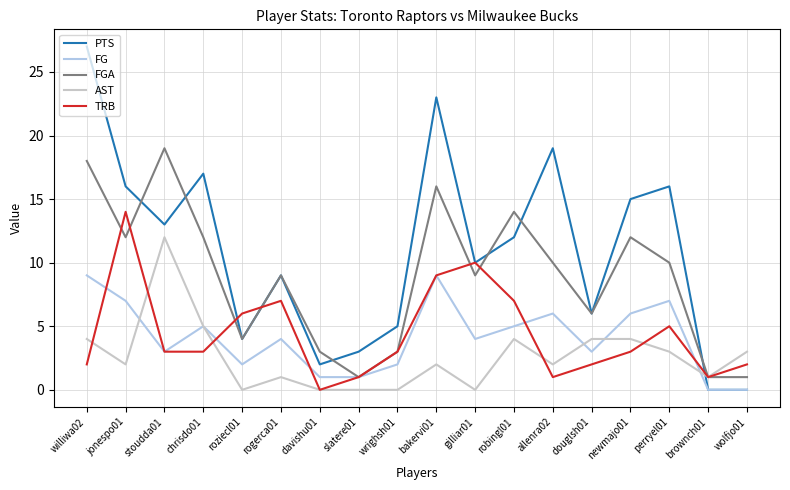

Reading right to left, transcribe all the data shown in this chart.

PTS: wolfjo01=0	brownch01=0	perryel01=16	newmajo01=15	douglsh01=6	allenra02=19	robingl01=12	gilliar01=10	bakervi01=23	wrighsh01=5	slatere01=3	davishu01=2	rogerca01=9	roziecl01=4	chrisdo01=17	stoudda01=13	jonespo01=16	williwa02=27
FG: wolfjo01=0	brownch01=0	perryel01=7	newmajo01=6	douglsh01=3	allenra02=6	robingl01=5	gilliar01=4	bakervi01=9	wrighsh01=2	slatere01=1	davishu01=1	rogerca01=4	roziecl01=2	chrisdo01=5	stoudda01=3	jonespo01=7	williwa02=9
FGA: wolfjo01=1	brownch01=1	perryel01=10	newmajo01=12	douglsh01=6	allenra02=10	robingl01=14	gilliar01=9	bakervi01=16	wrighsh01=3	slatere01=1	davishu01=3	rogerca01=9	roziecl01=4	chrisdo01=12	stoudda01=19	jonespo01=12	williwa02=18
AST: wolfjo01=3	brownch01=1	perryel01=3	newmajo01=4	douglsh01=4	allenra02=2	robingl01=4	gilliar01=0	bakervi01=2	wrighsh01=0	slatere01=0	davishu01=0	rogerca01=1	roziecl01=0	chrisdo01=5	stoudda01=12	jonespo01=2	williwa02=4
TRB: wolfjo01=2	brownch01=1	perryel01=5	newmajo01=3	douglsh01=2	allenra02=1	robingl01=7	gilliar01=10	bakervi01=9	wrighsh01=3	slatere01=1	davishu01=0	rogerca01=7	roziecl01=6	chrisdo01=3	stoudda01=3	jonespo01=14	williwa02=2